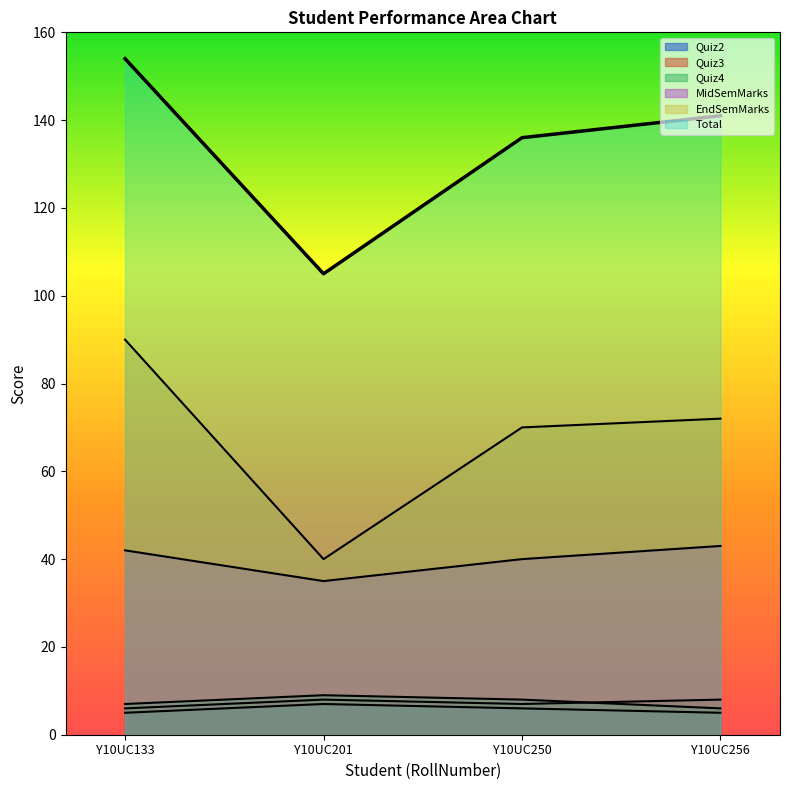

Is the value of Quiz4 at Y10UC201 greater than the value of MidSemMarks at Y10UC250?

No